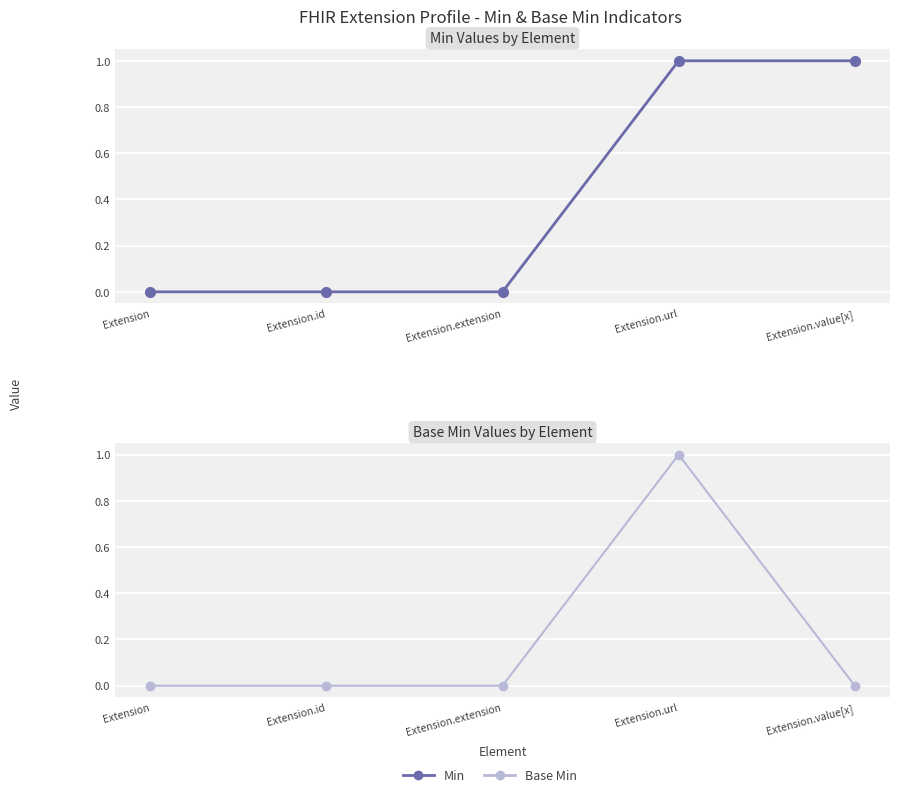

At how many categories does at least one series exceed 0?

2